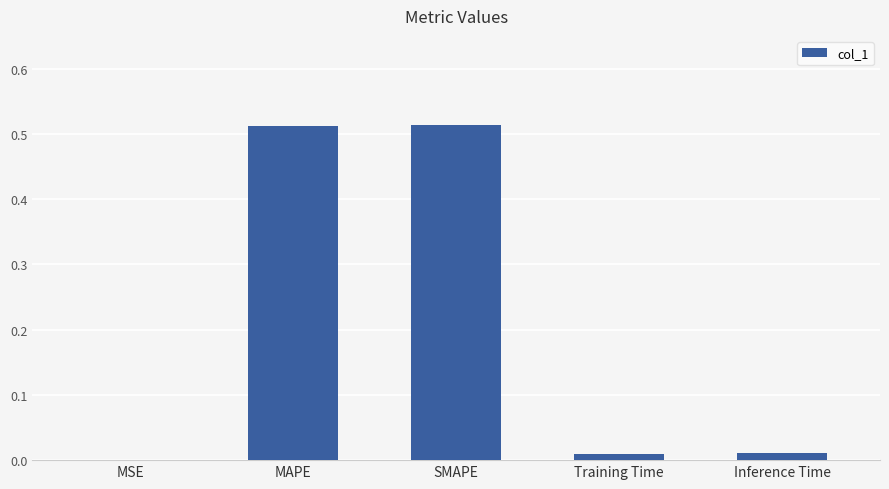

True or false: the data shows 0.0 at MSE.

True